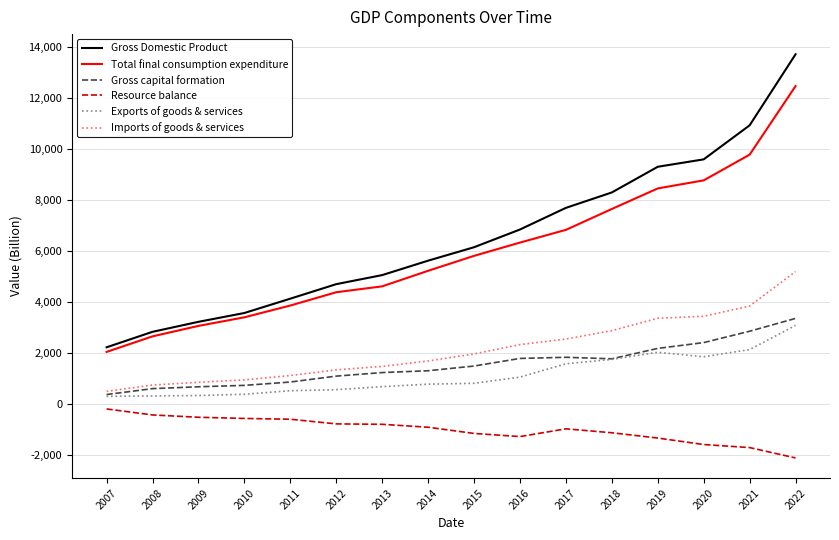

Between 2013 and 2019, which series saw the biggest shift?

Gross Domestic Product